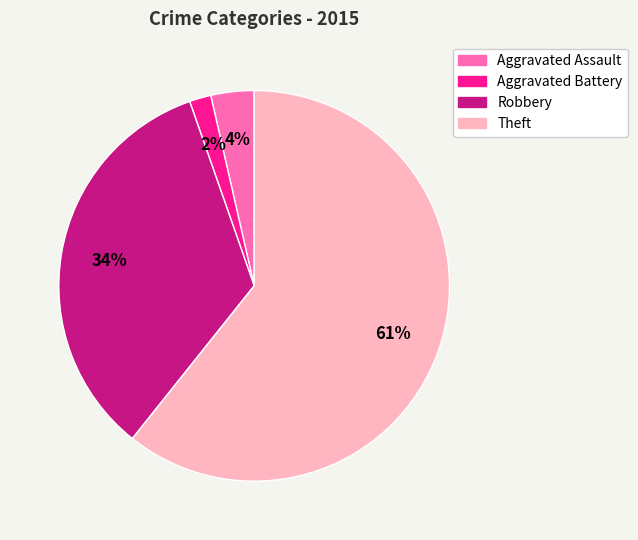

To the nearest percent, what portion does Aggravated Battery represent?

2%